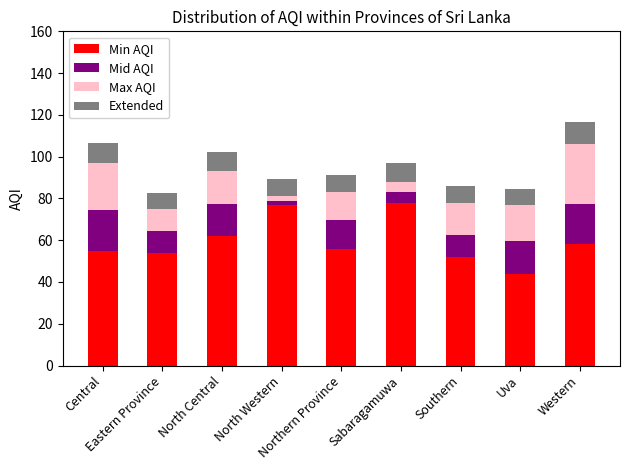

What is the lowest value of the Min AQI series?

44.0